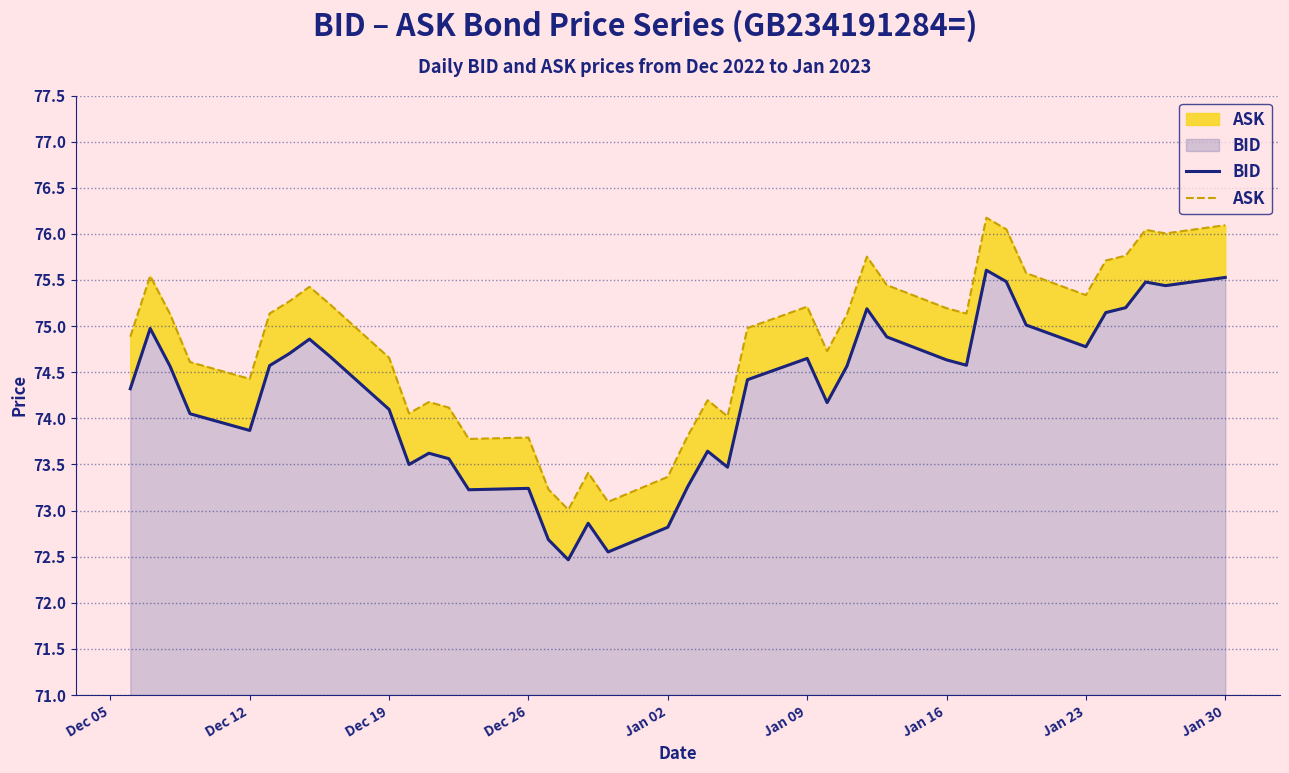

What is the total value across all series at Dec 19?

3.7